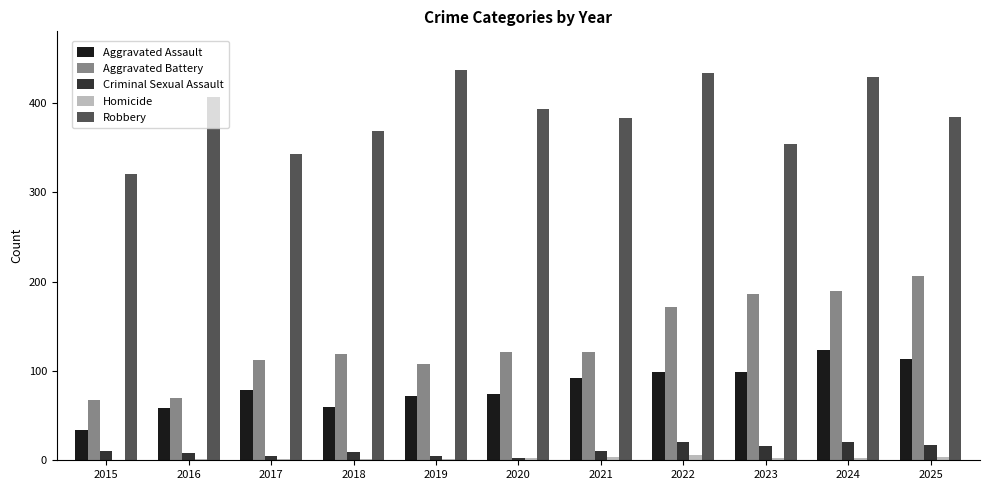

Which series changed the most between 2020 and 2022?

Aggravated Battery